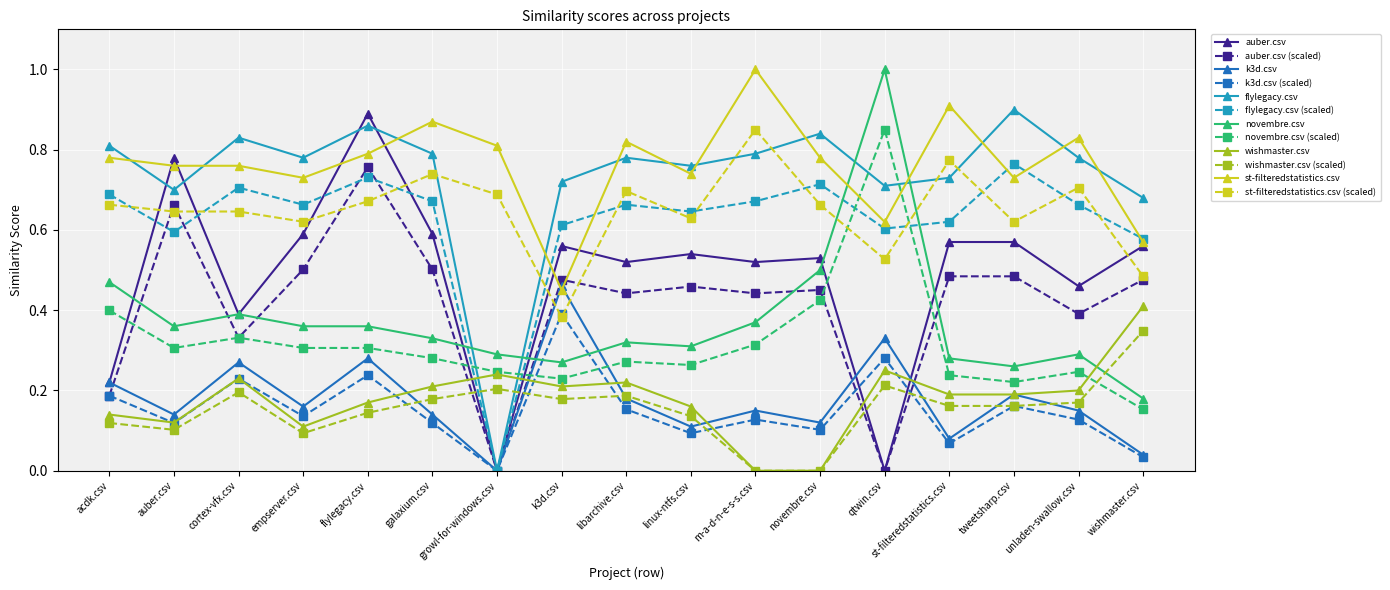

Is this an area chart (filled region under the line)?

No